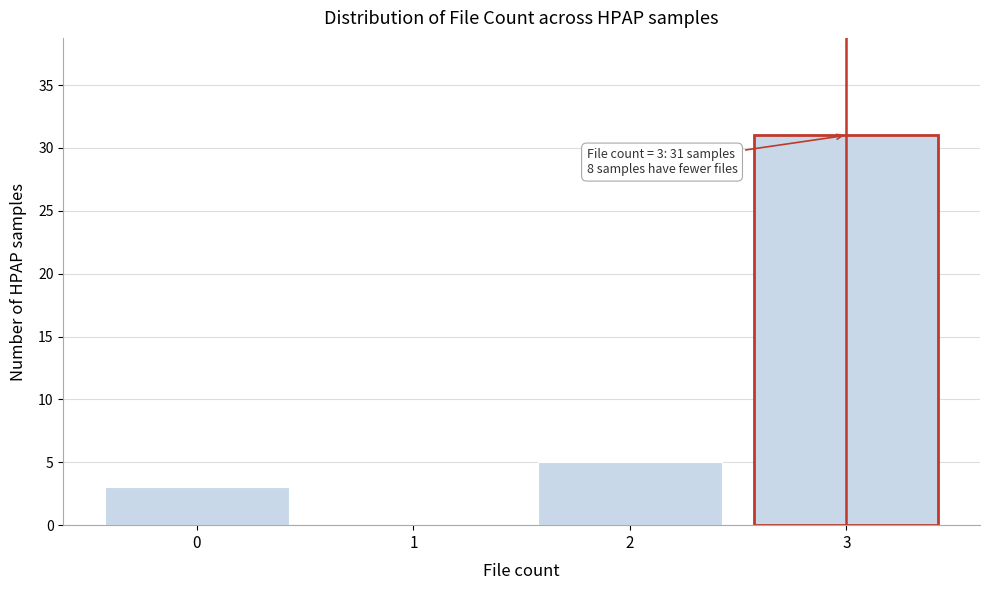

Over which range of the x-axis is the bar tallest?

2.5 to 3.5